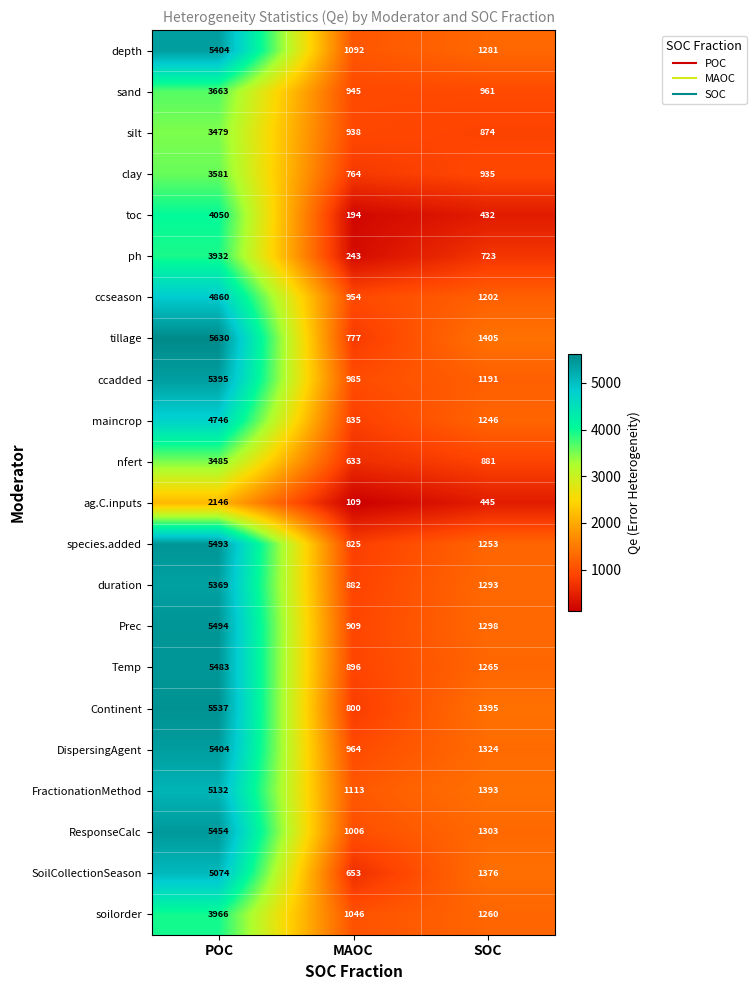

Which series has the largest total across all categories?

tillage